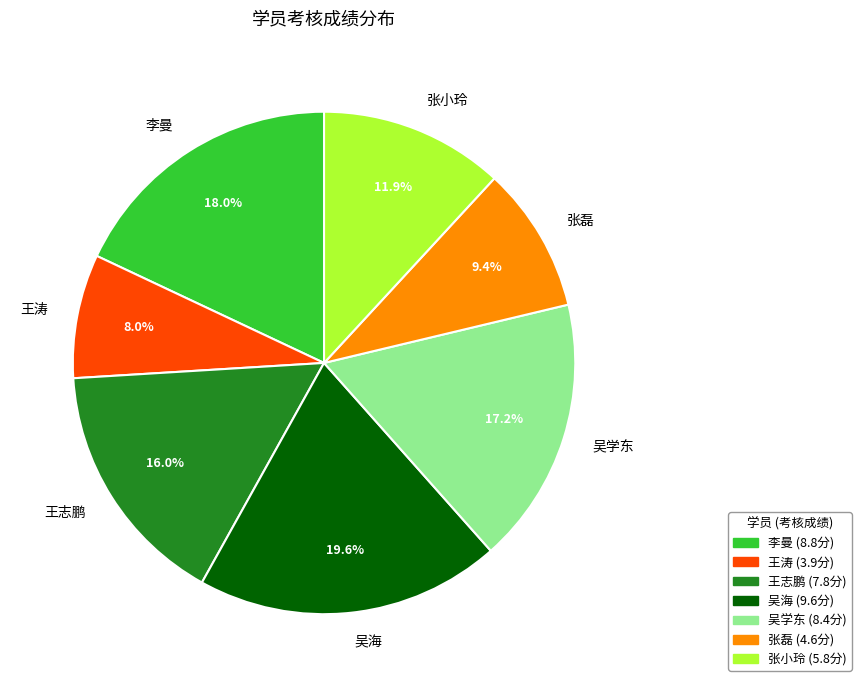

Which slice is the smallest?

王涛